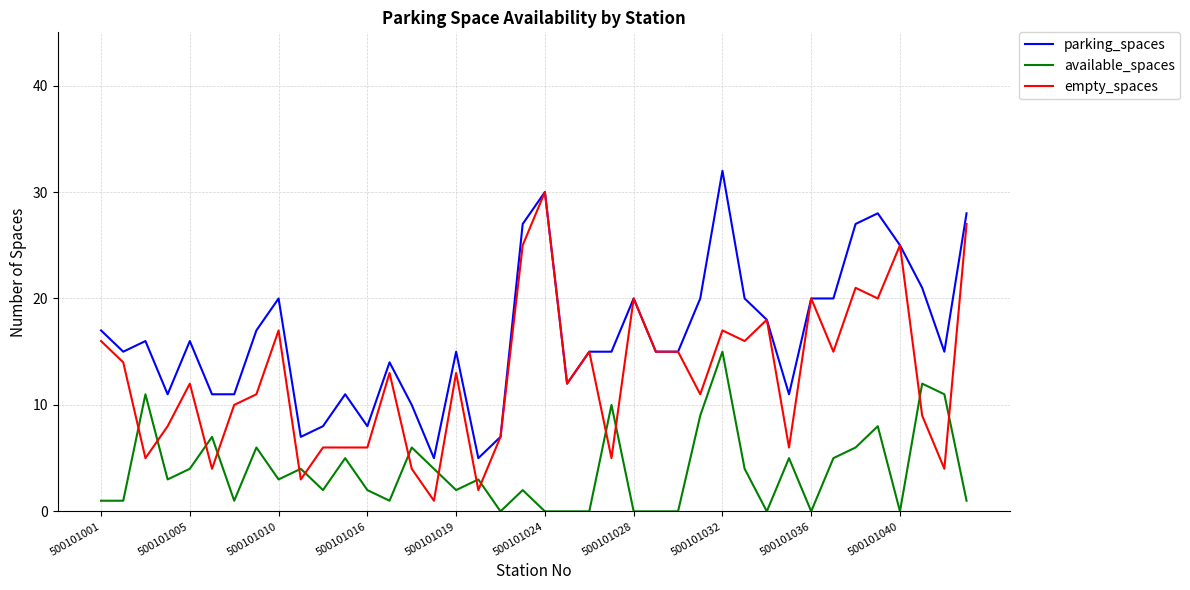

Reading left to right, list all the values displayed in this chart.

parking_spaces: 17	15	16	11	16	11	11	17	20	7	8	11	8	14	10	5	15	5	7	27	30	12	15	15	20	15	15	20	32	20	18	11	20	20	27	28	25	21	15	28
available_spaces: 1	1	11	3	4	7	1	6	3	4	2	5	2	1	6	4	2	3	0	2	0	0	0	10	0	0	0	9	15	4	0	5	0	5	6	8	0	12	11	1
empty_spaces: 16	14	5	8	12	4	10	11	17	3	6	6	6	13	4	1	13	2	7	25	30	12	15	5	20	15	15	11	17	16	18	6	20	15	21	20	25	9	4	27